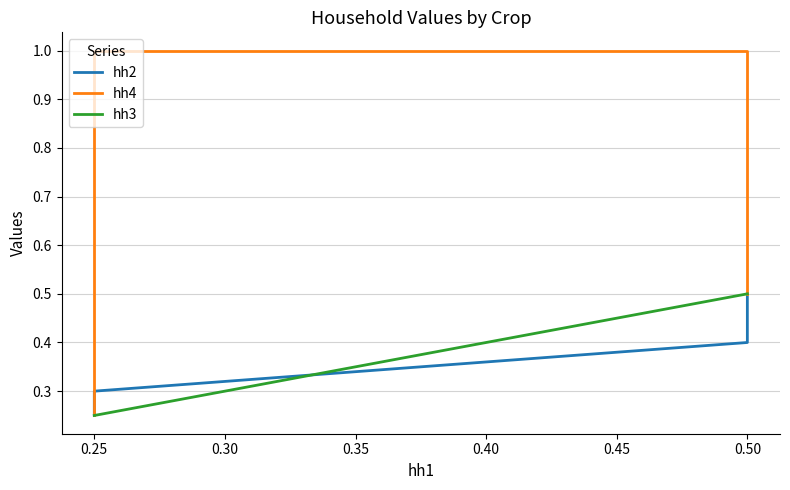

Which series has the widest spread of values?

hh4